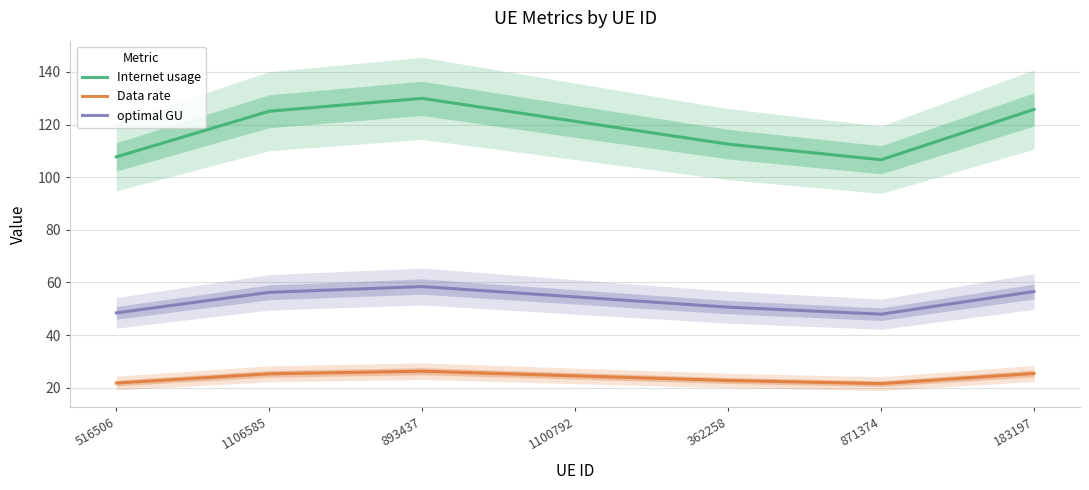

At which category is the sum across all series the highest?

893437